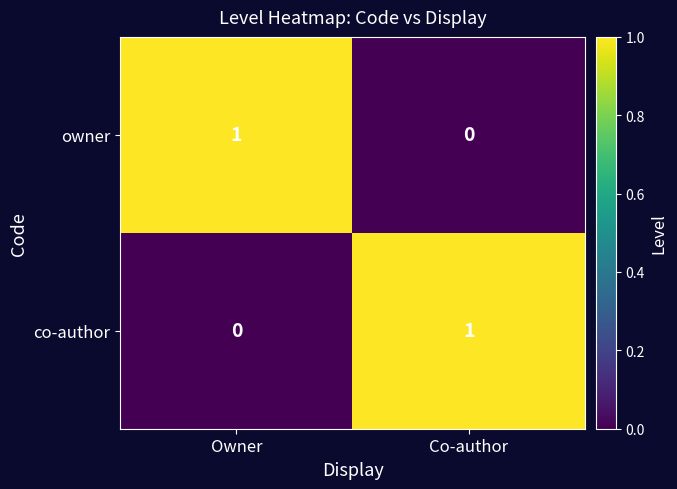

Rank the categories by owner value from lowest to highest.

Co-author, Owner